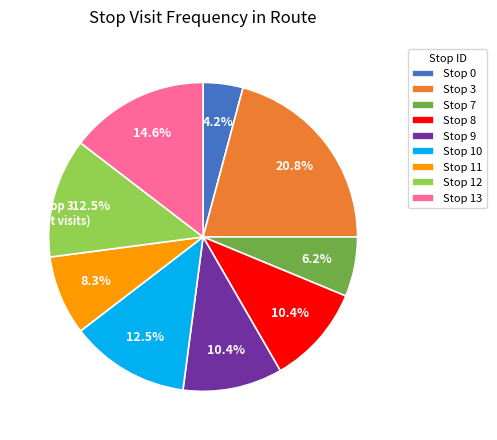

Does any single category account for the majority?

No